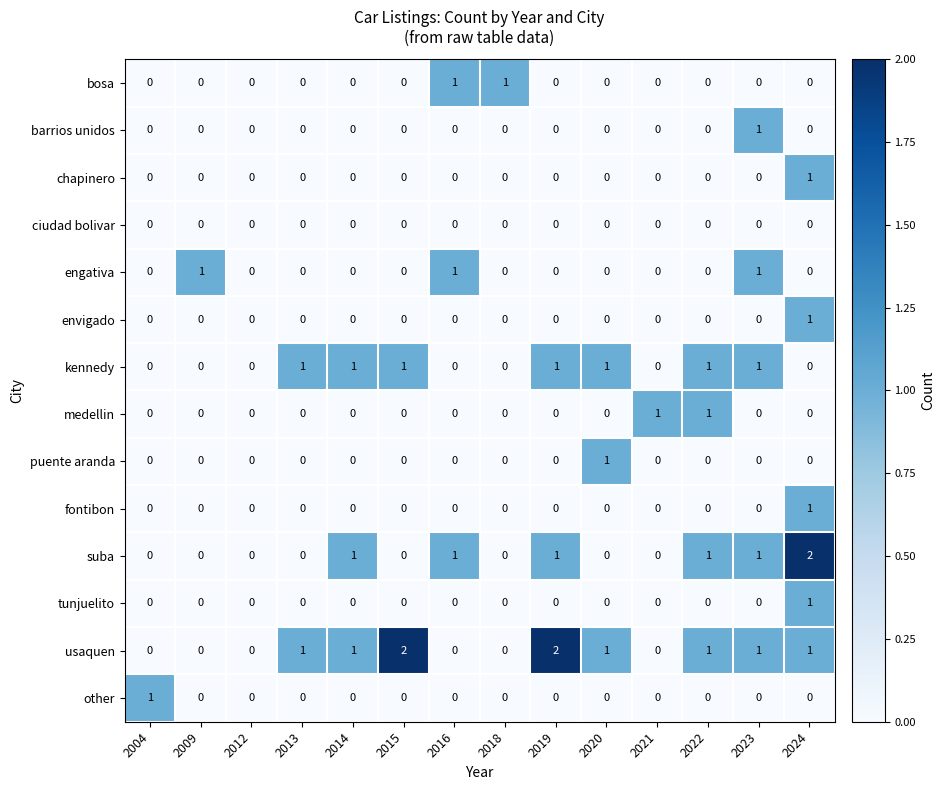

At which category is the sum across all series the highest?

2024